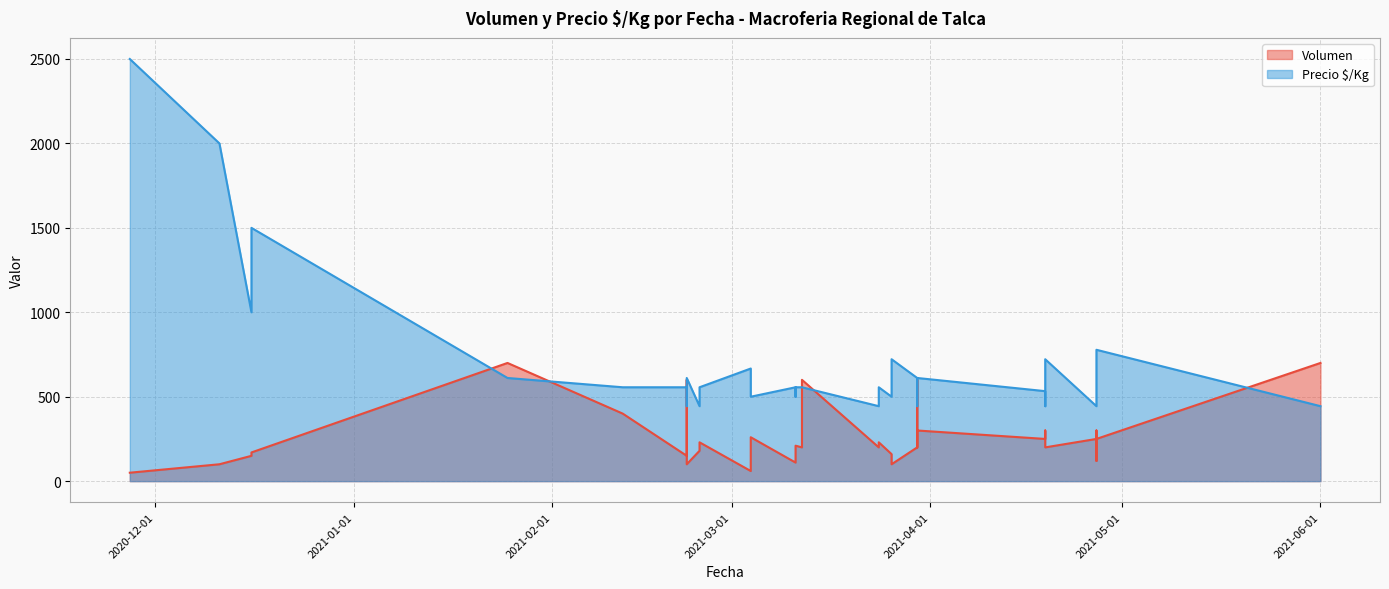

Does the chart display data point markers on the line(s)?

No